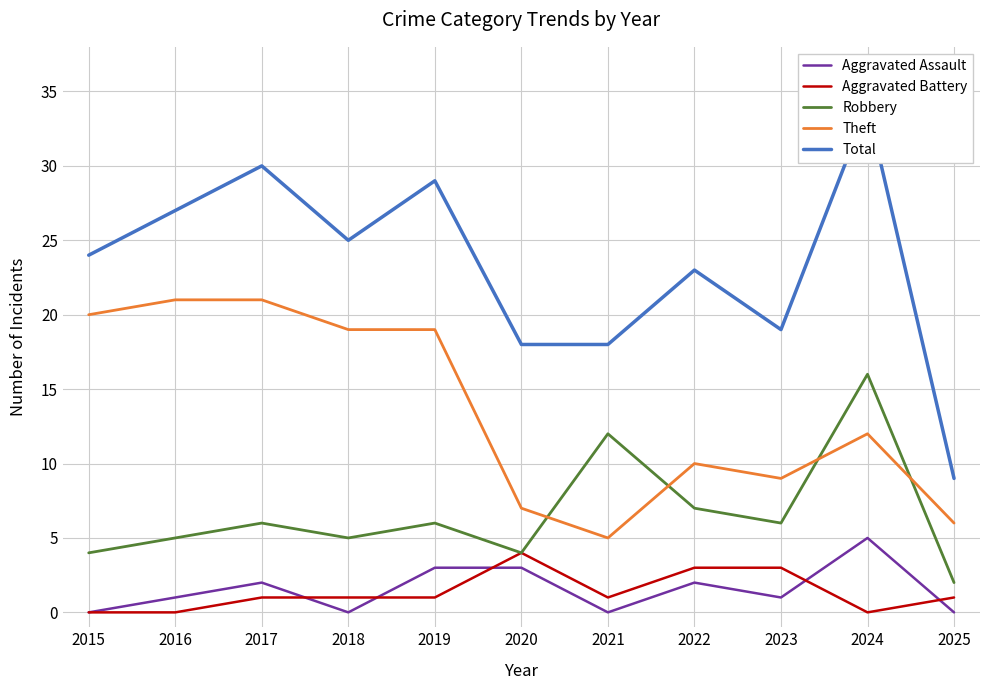

What is the minimum value for Robbery?

2